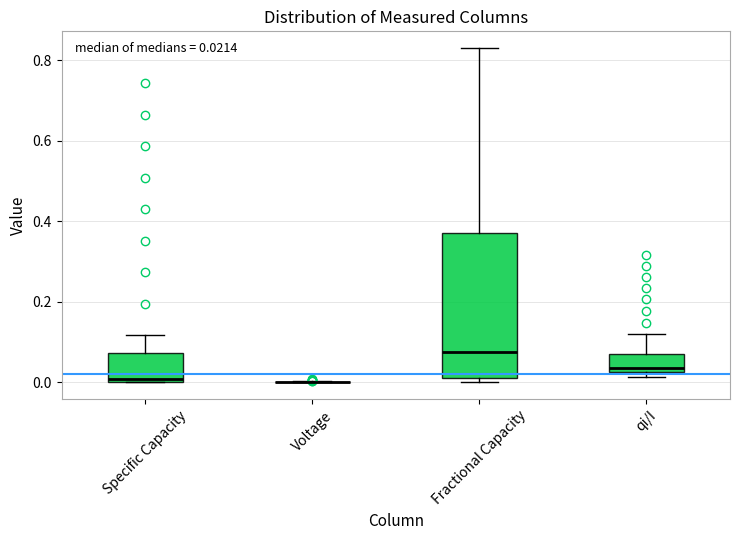

Which box is the tallest, from its lower edge to its upper edge?

Fractional Capacity